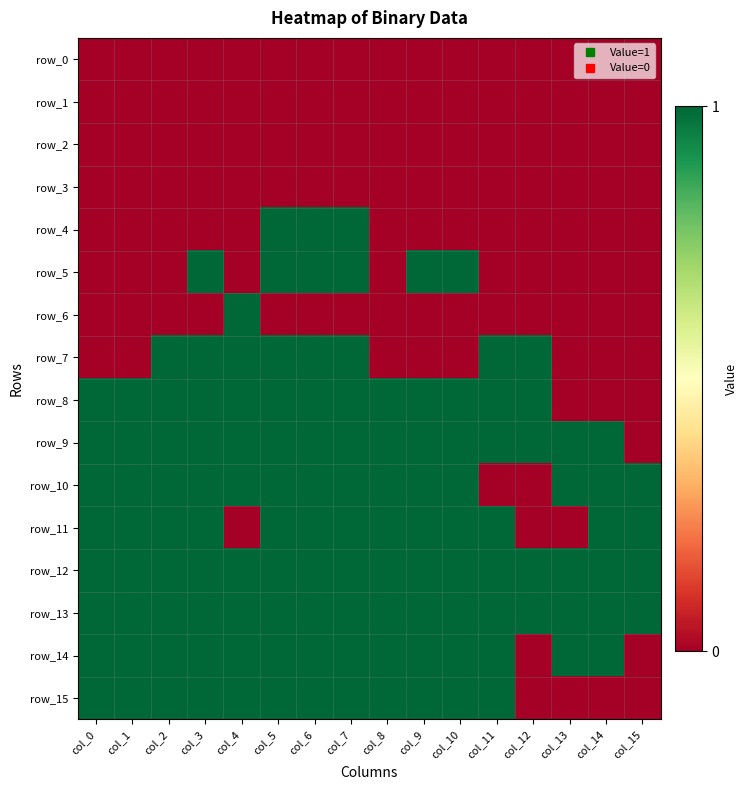

Which series changed the most between col_4 and col_15?

row_6